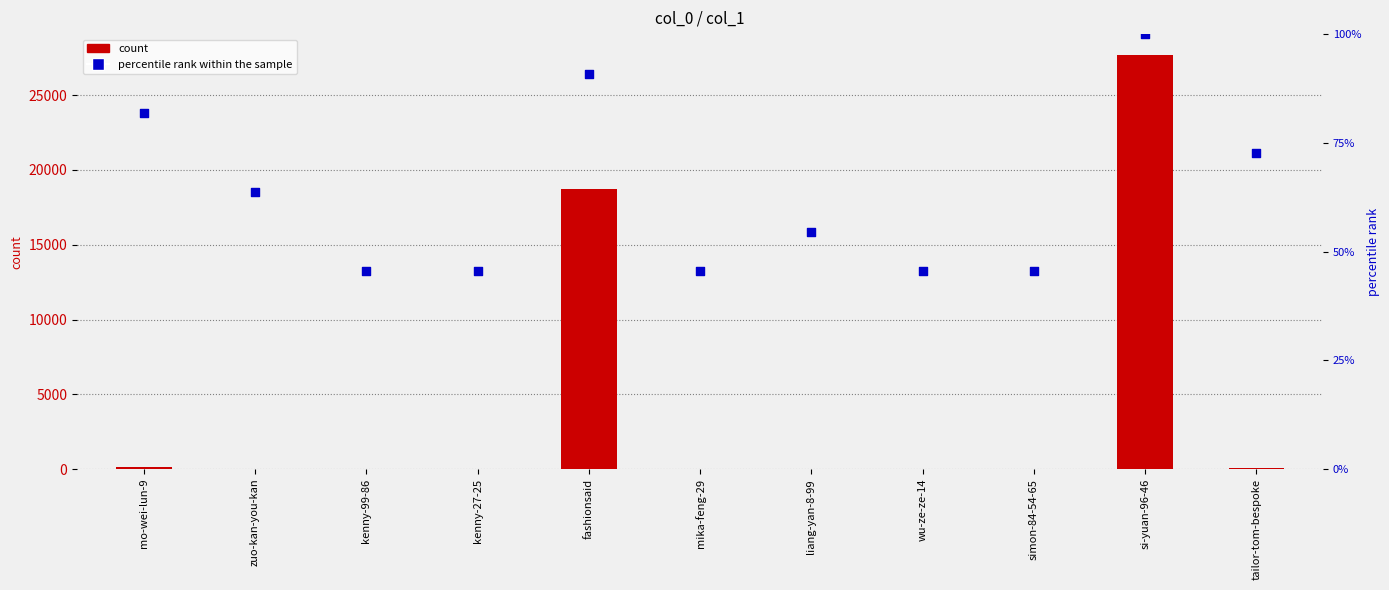

Which series reaches the maximum Y coordinate?

count